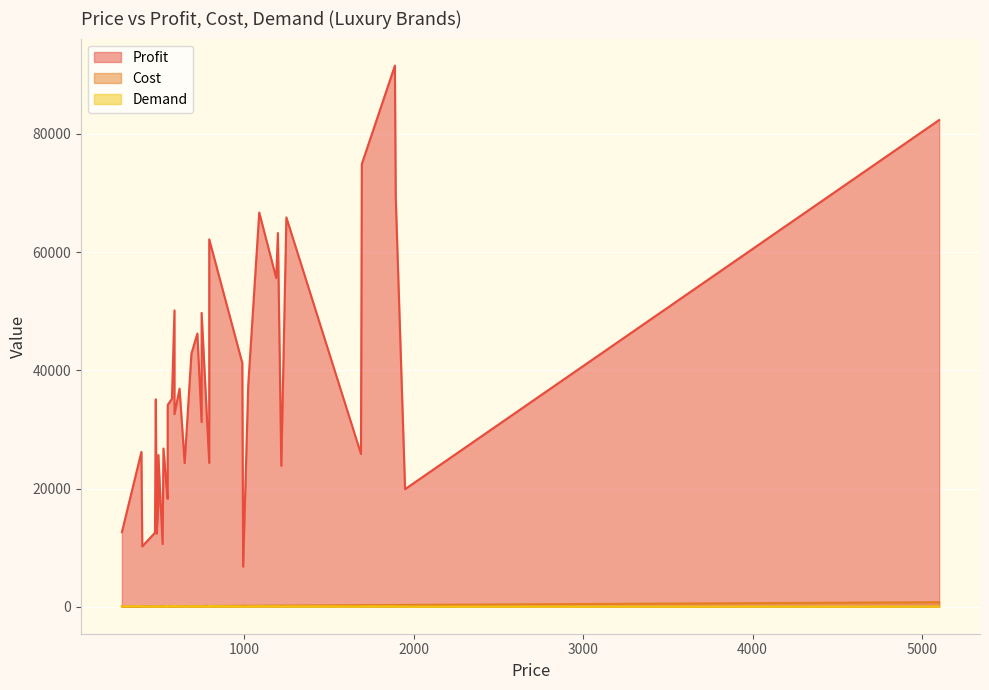

What position from the left is 32?

33